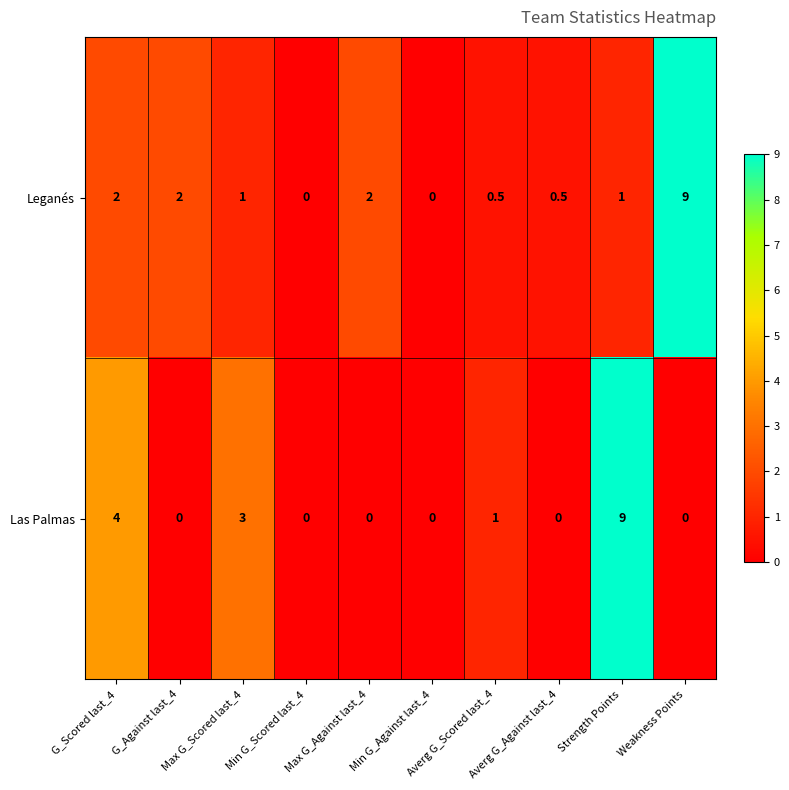

What is the greatest value displayed?

9.0